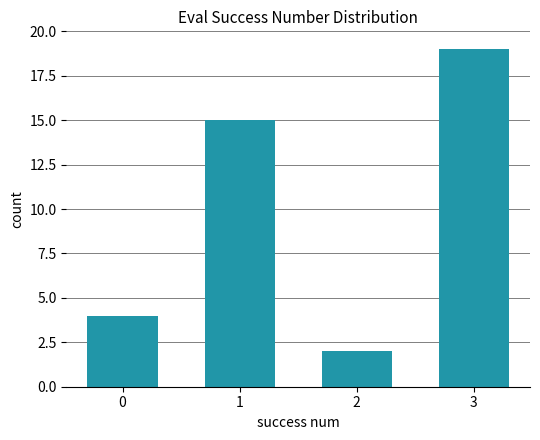

Are the bars grouped side by side (vs. stacked)?

No